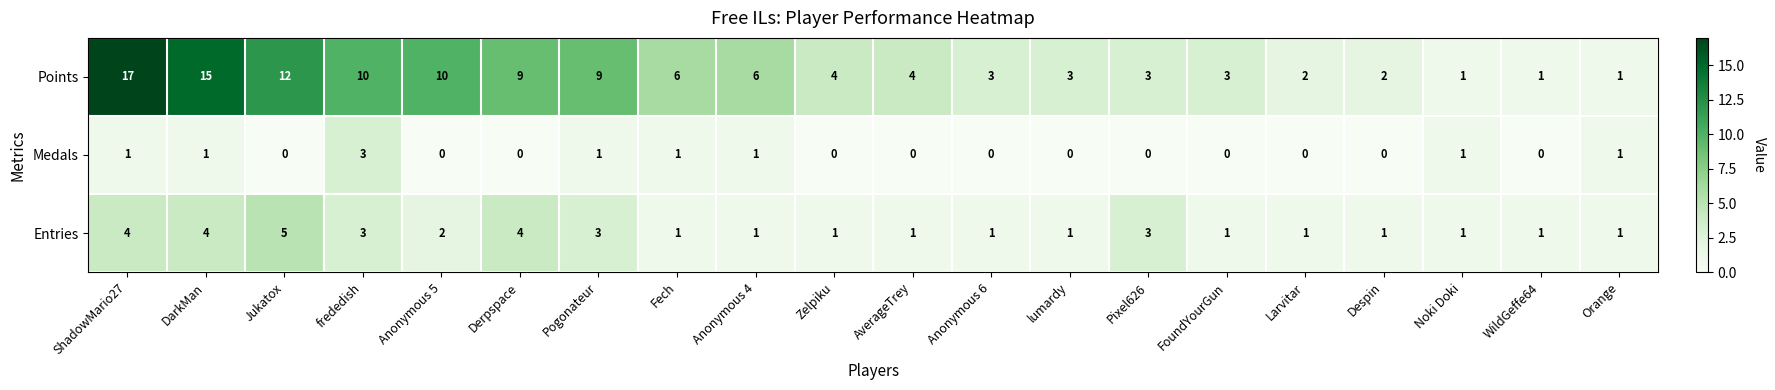

List the series in order of their overall mean, highest first.

Points, Entries, Medals